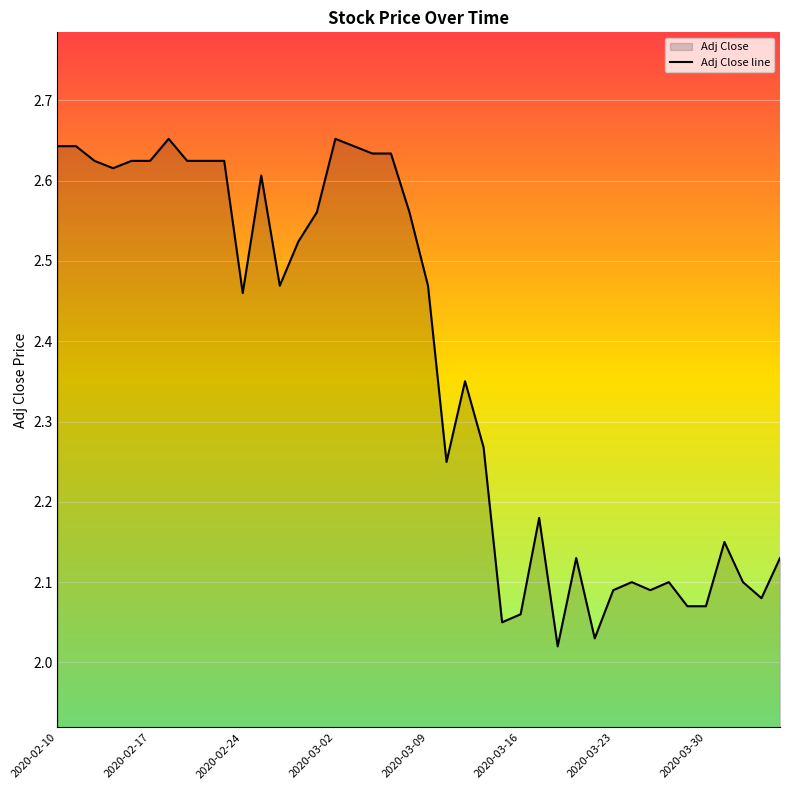

What is the label of the 25th point from the right?

2020-03-02